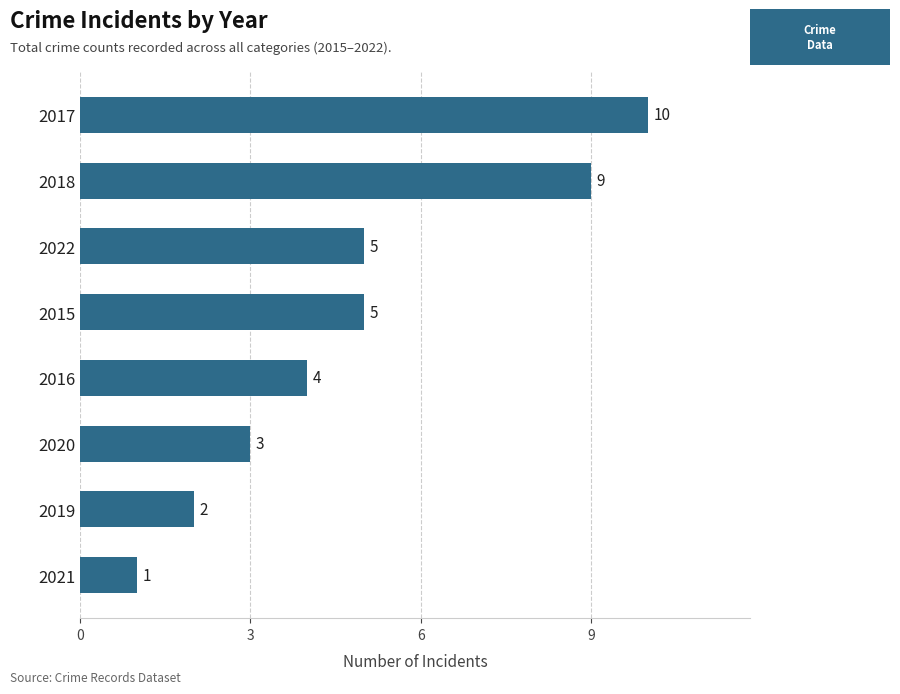

What position from the bottom is 2021?

1